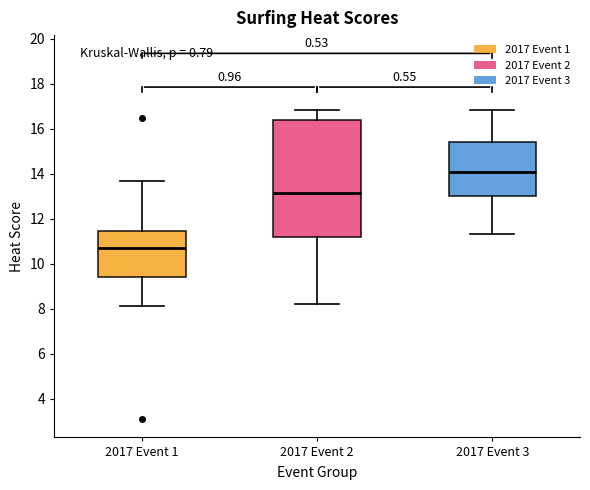

Where does the upper whisker of the box for 2017 Event 2 end on the y-axis? The values are not printed on the chart, so give them approximately, as read against the axis.

16.8